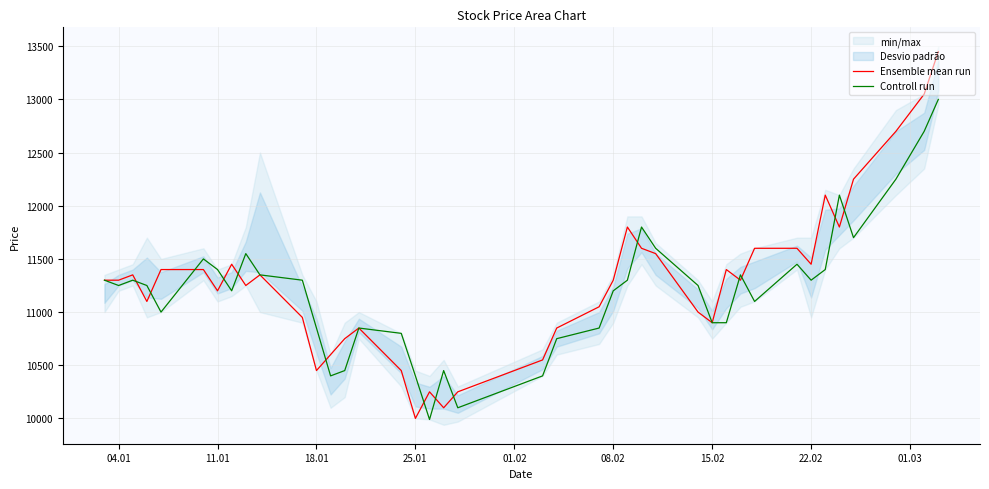

True or false: Ensemble mean run has more than 2 interior local peaks.

True